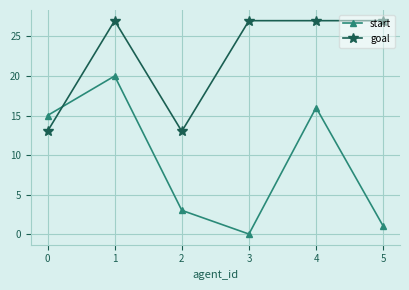

Which series ends up on top after the final intersection of goal and start?

goal